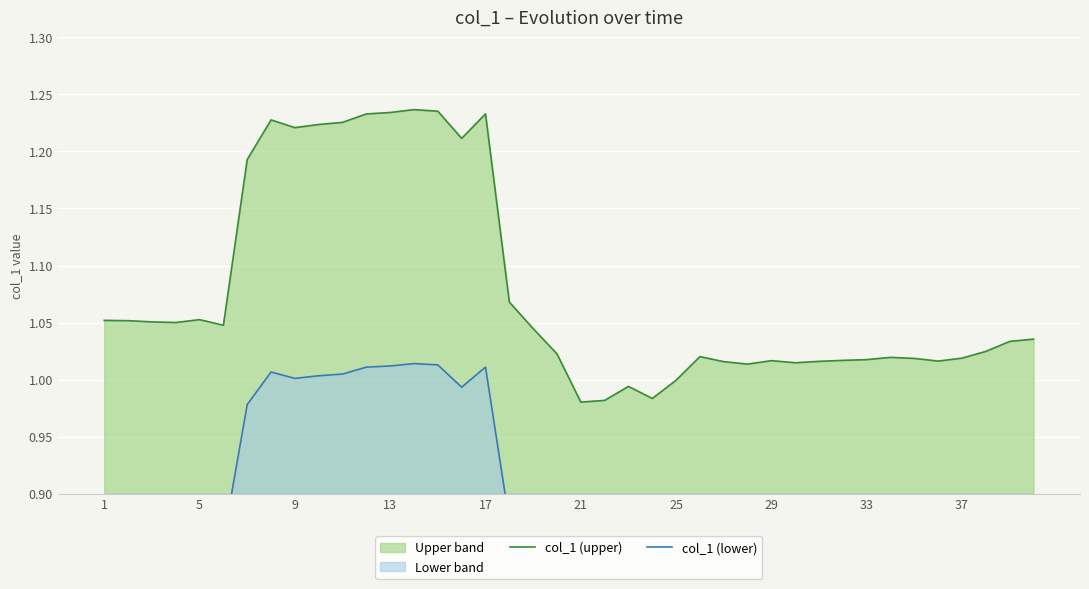

What is the average value of the col_1 (upper) series?

1.1